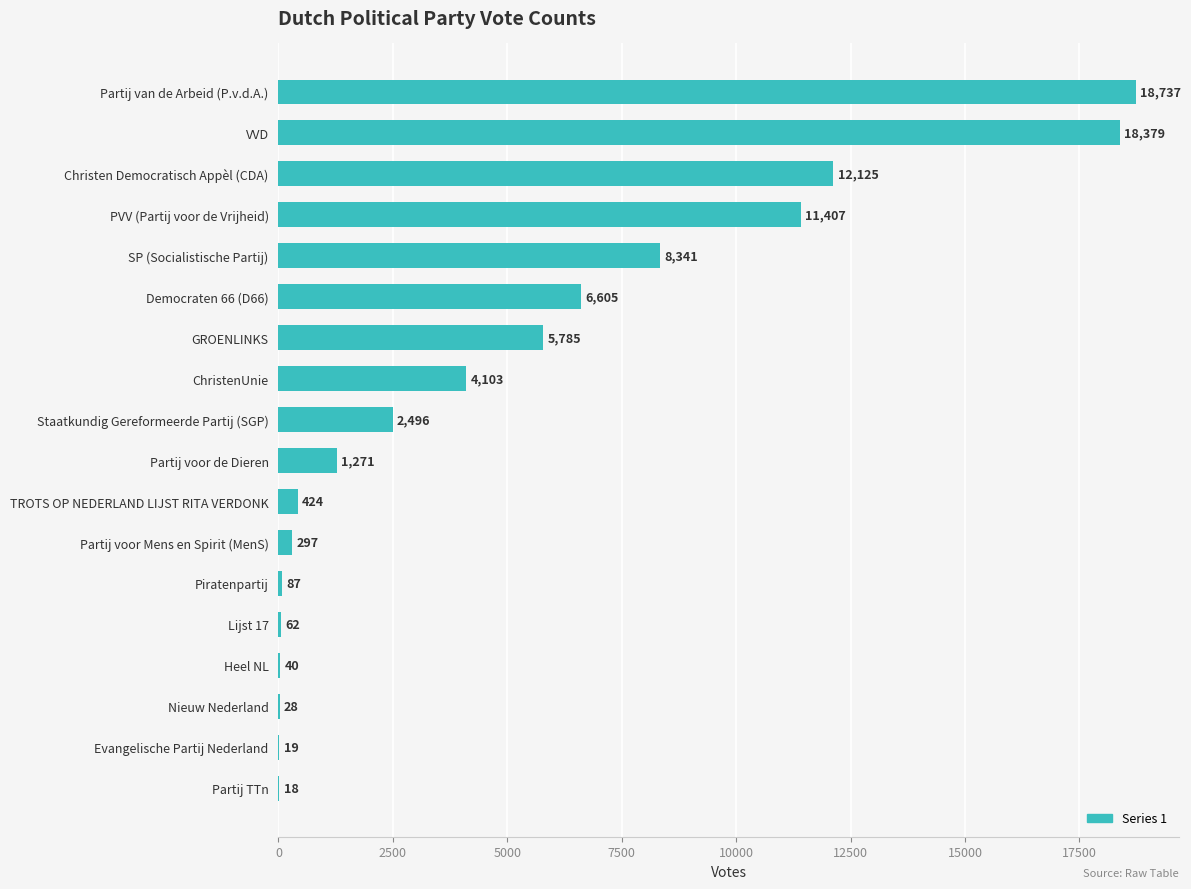

Reading top to bottom, what are all the values shown in this chart?

Partij van de Arbeid (P.v.d.A.)=18737	VVD=18379	Christen Democratisch Appèl (CDA)=12125	PVV (Partij voor de Vrijheid)=11407	SP (Socialistische Partij)=8341	Democraten 66 (D66)=6605	GROENLINKS=5785	ChristenUnie=4103	Staatkundig Gereformeerde Partij (SGP)=2496	Partij voor de Dieren=1271	TROTS OP NEDERLAND LIJST RITA VERDONK=424	Partij voor Mens en Spirit (MenS)=297	Piratenpartij=87	Lijst 17=62	Heel NL=40	Nieuw Nederland=28	Evangelische Partij Nederland=19	Partij TTn=18